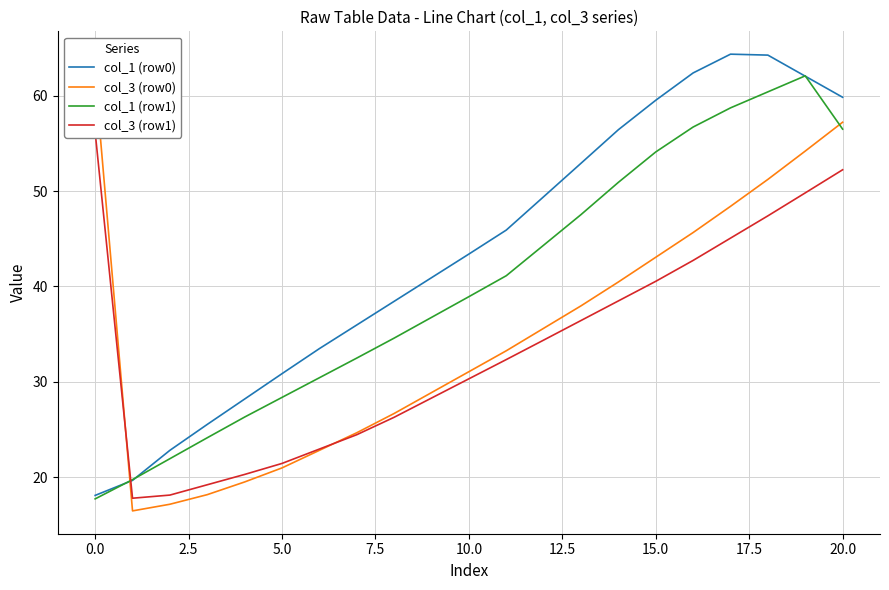

How many times do col_1 (row0) and col_1 (row1) cross each other?

4